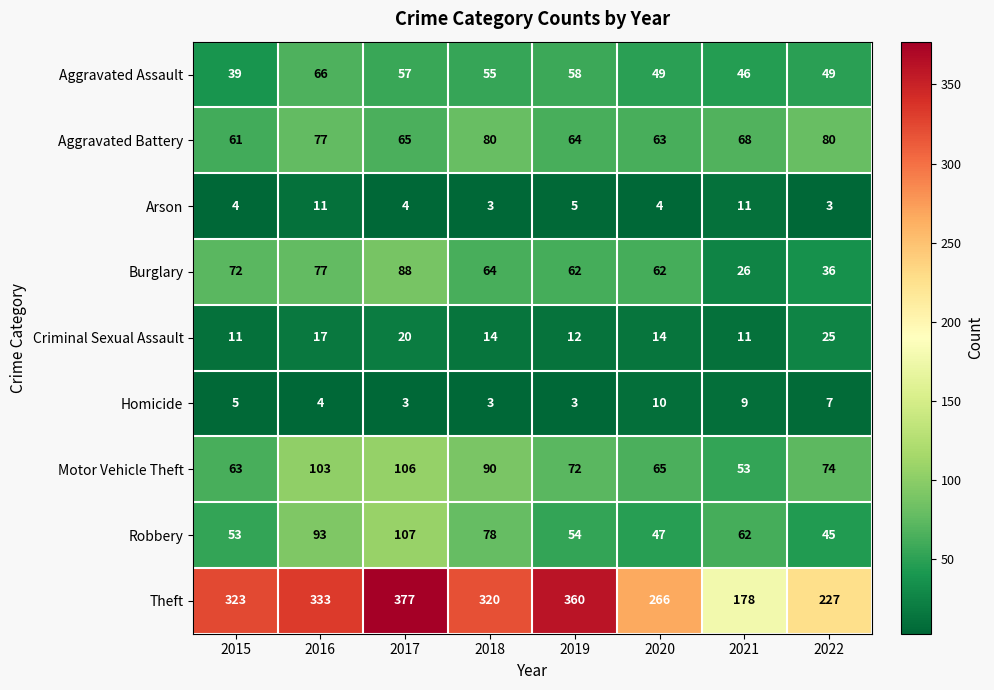

At which label is Robbery closest to 76?

2018